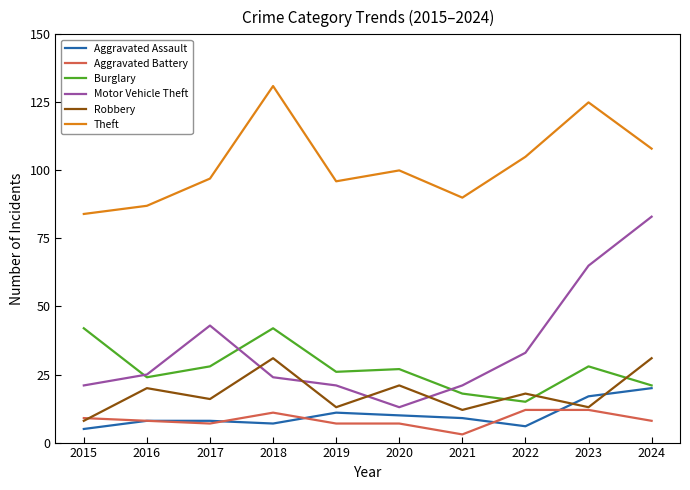

Reading left to right, list all the values displayed in this chart.

Aggravated Assault: 2015=5	2016=8	2017=8	2018=7	2019=11	2020=10	2021=9	2022=6	2023=17	2024=20
Aggravated Battery: 2015=9	2016=8	2017=7	2018=11	2019=7	2020=7	2021=3	2022=12	2023=12	2024=8
Burglary: 2015=42	2016=24	2017=28	2018=42	2019=26	2020=27	2021=18	2022=15	2023=28	2024=21
Motor Vehicle Theft: 2015=21	2016=25	2017=43	2018=24	2019=21	2020=13	2021=21	2022=33	2023=65	2024=83
Robbery: 2015=8	2016=20	2017=16	2018=31	2019=13	2020=21	2021=12	2022=18	2023=13	2024=31
Theft: 2015=84	2016=87	2017=97	2018=131	2019=96	2020=100	2021=90	2022=105	2023=125	2024=108